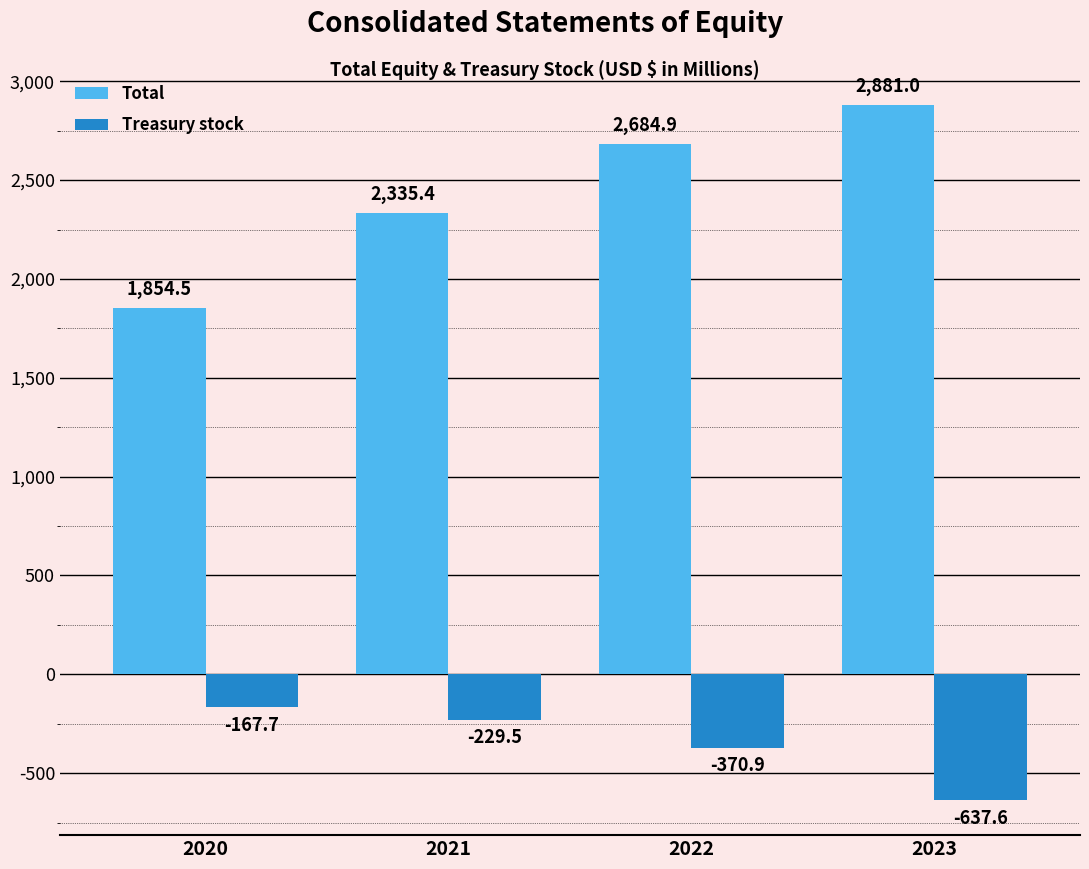

What is the total value across all series at 2022?

2314.0